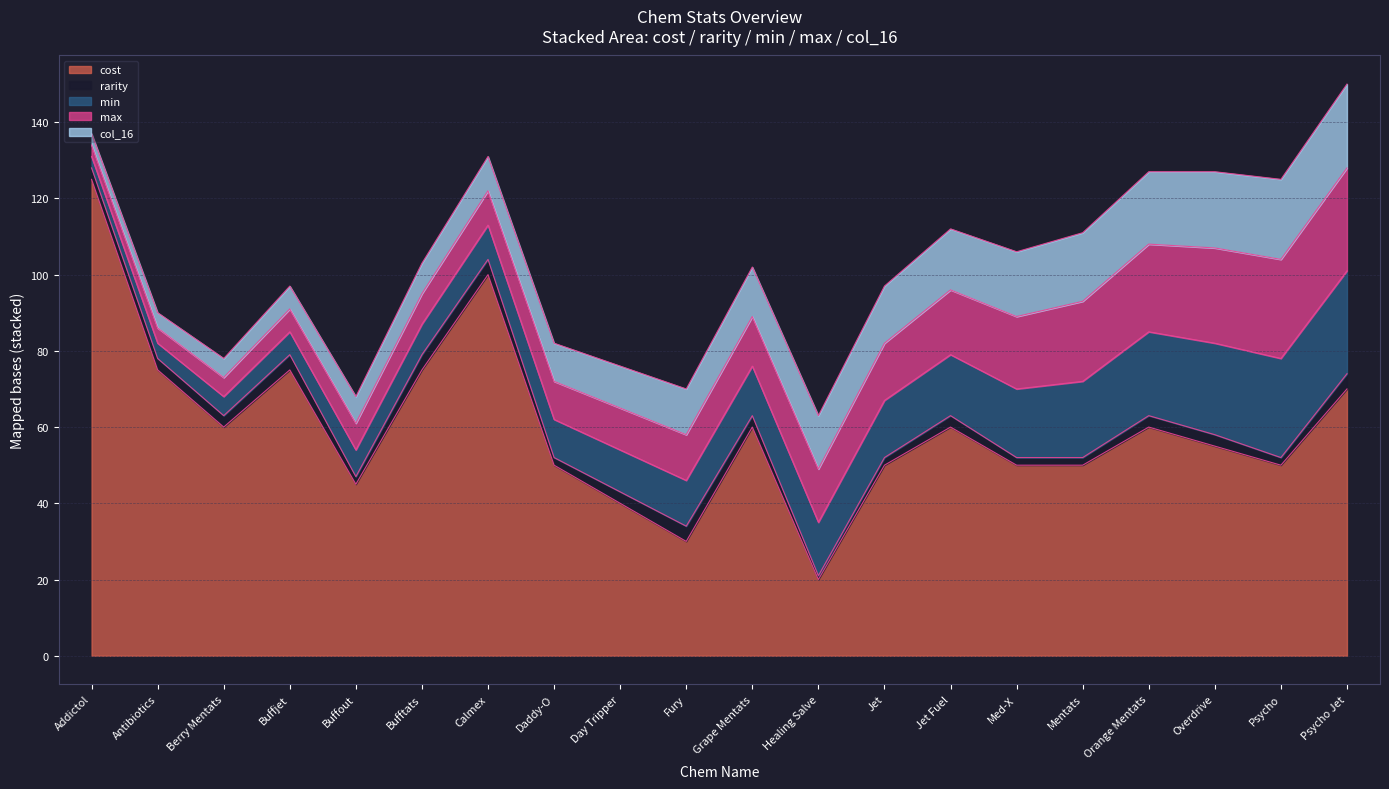

Does the chart have visible grid lines?

Yes